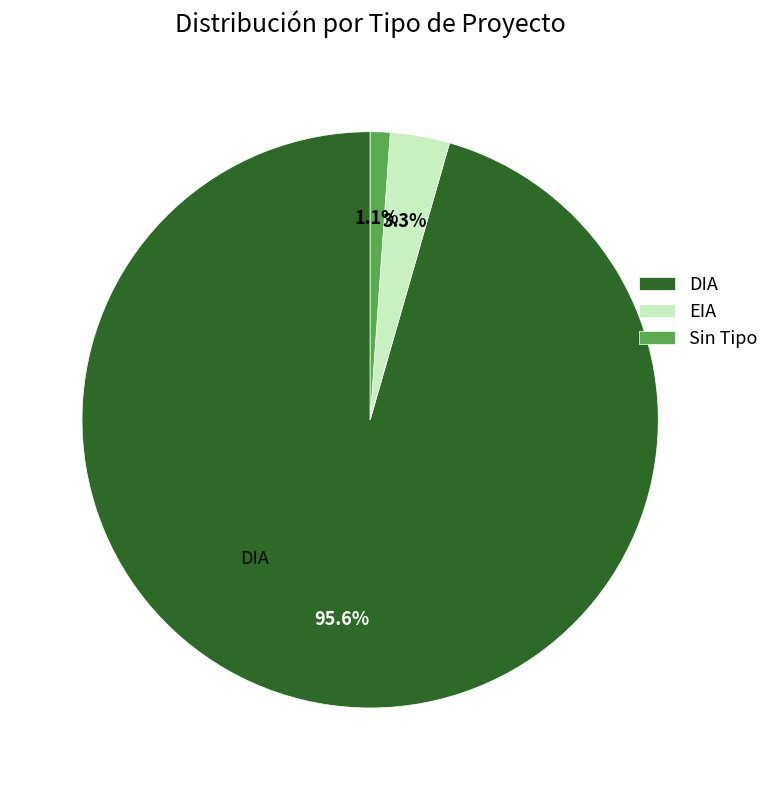

Is there any slice that represents more than half of the pie?

Yes